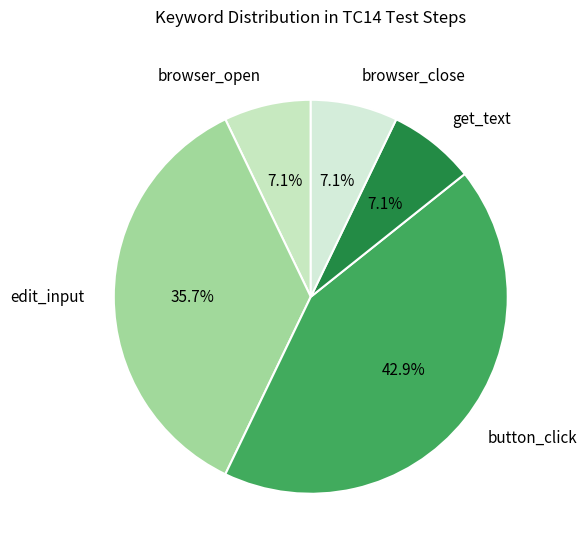

Which category has the biggest portion of the pie?

button_click